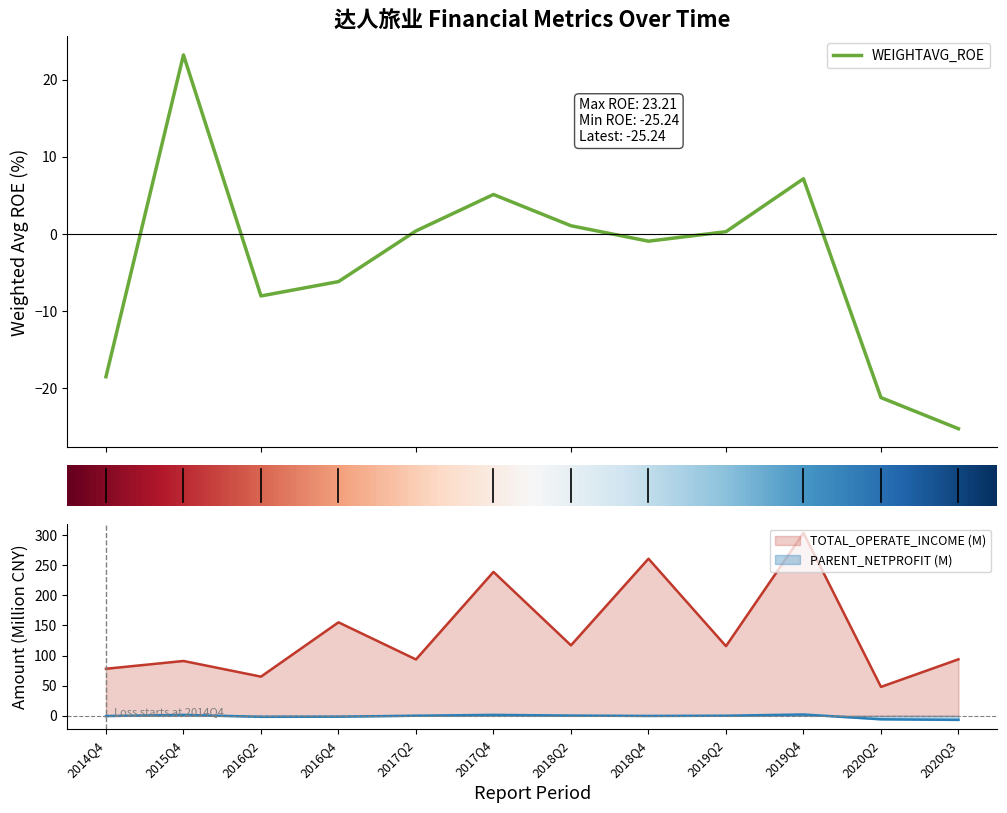

Is the value of TOTAL_OPERATE_INCOME (M) at 2015Q4 greater than the value of PARENT_NETPROFIT (M) at 2018Q2?

Yes